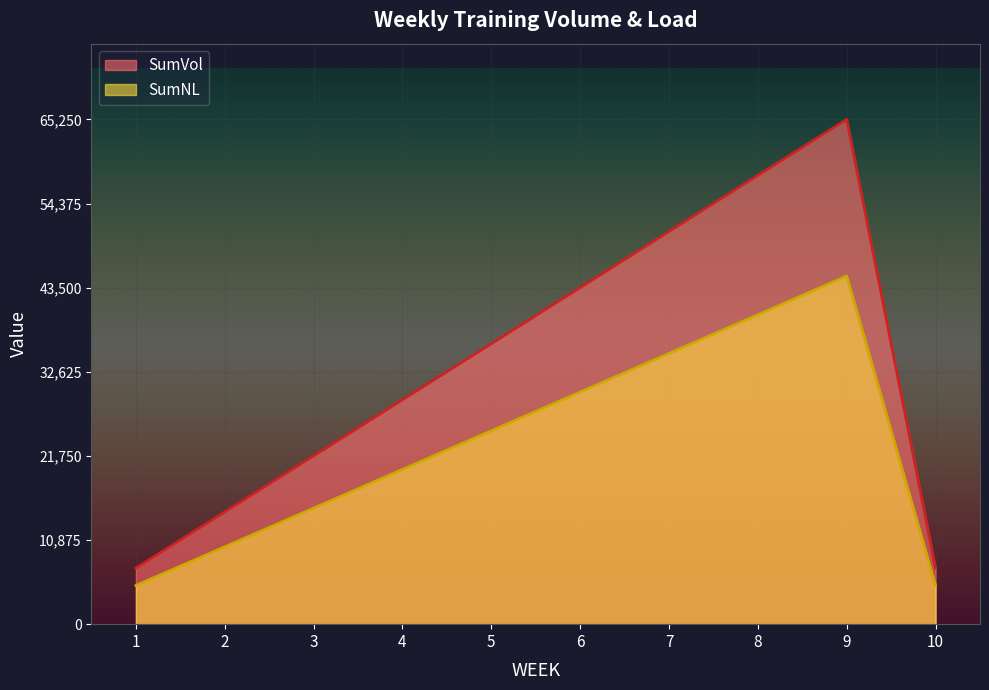

At which category is the sum across all series the highest?

9